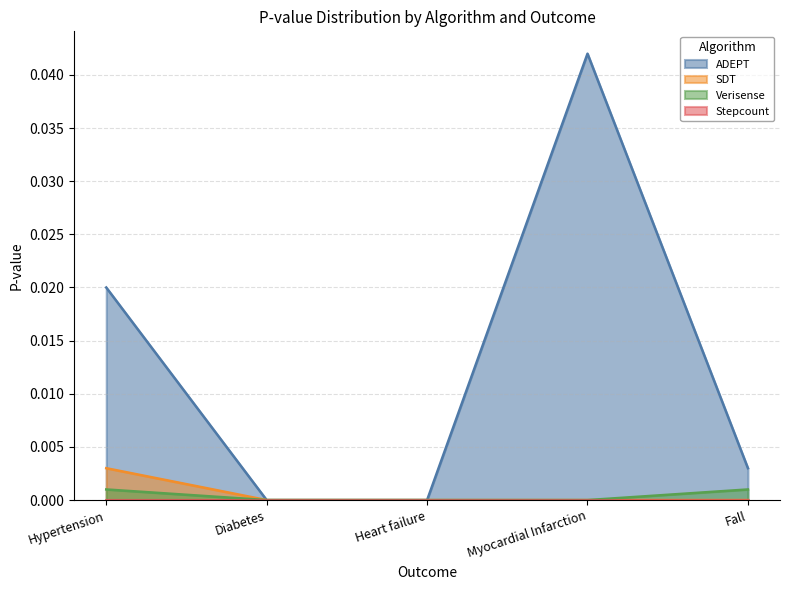

The value of ADEPT at Hypertension is 0.0. True or false?

True